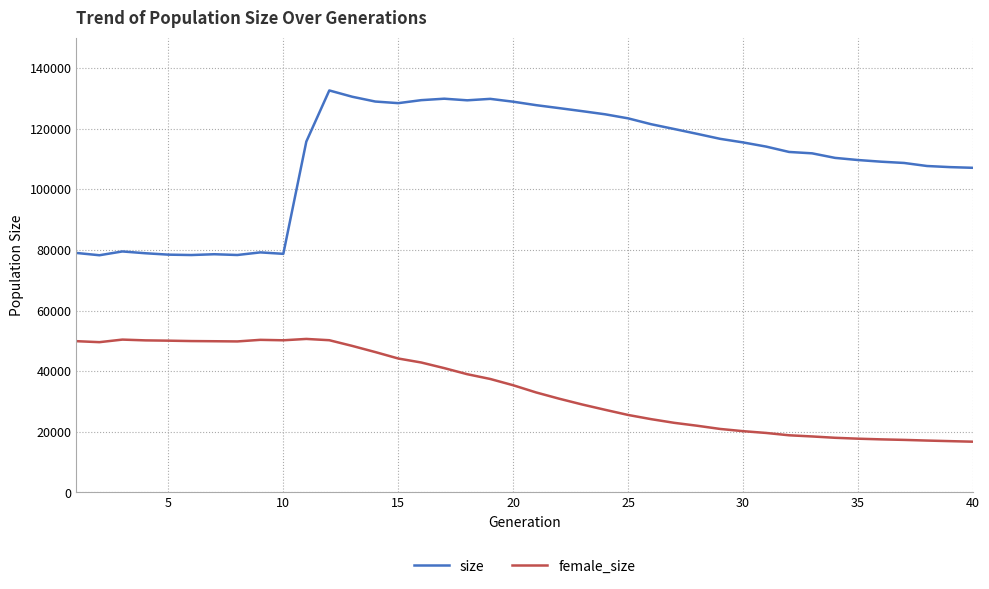

Which series has the widest spread of values?

size